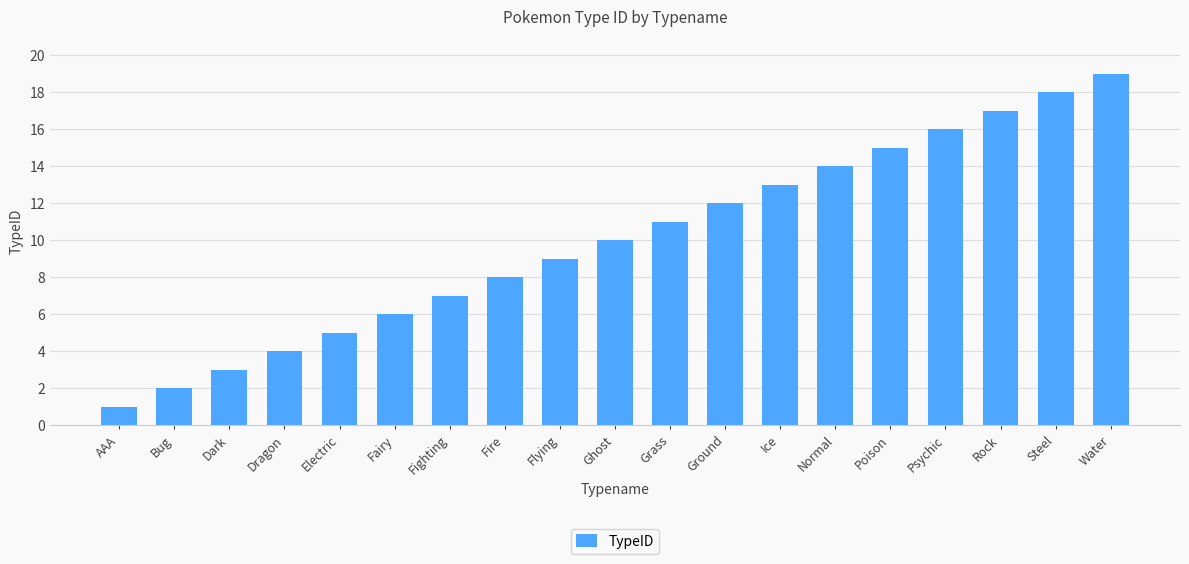

The chart shows a value of 11 at Fighting. True or false?

False